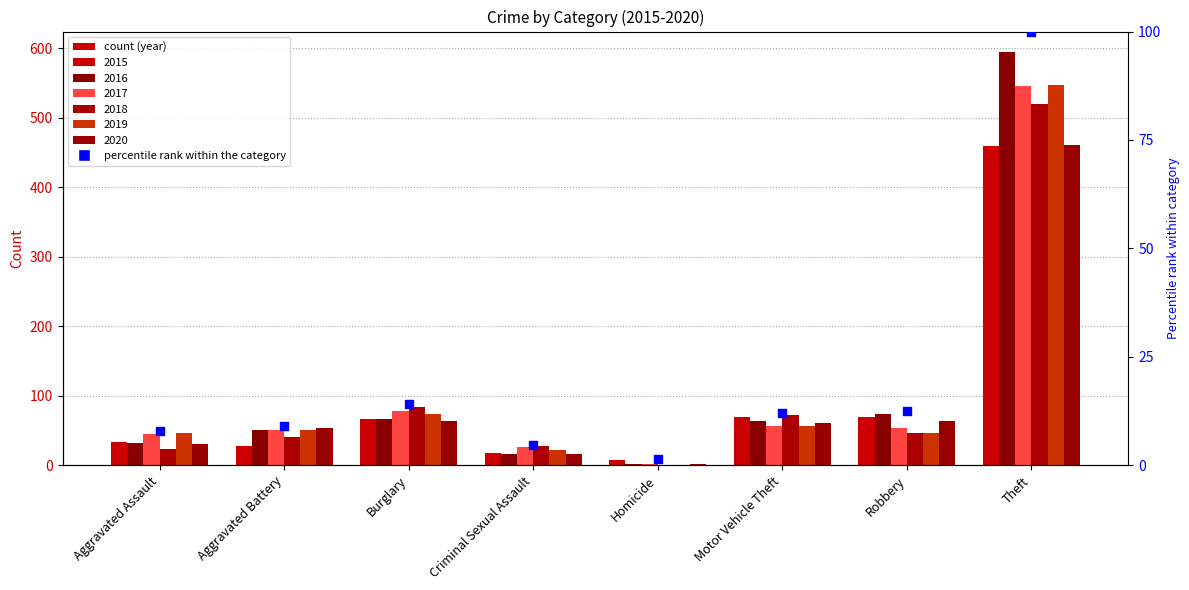

What is the ratio of the value at Theft to the value at Aggravated Assault?

12.6